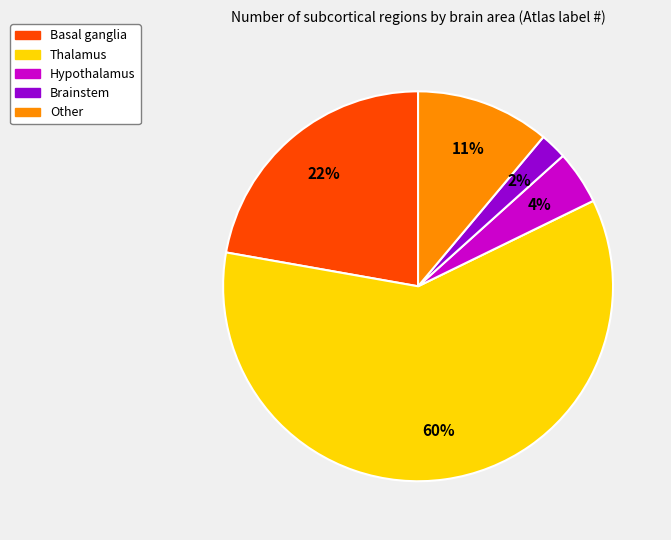

Is it true that Basal ganglia is 14% of the pie?

False